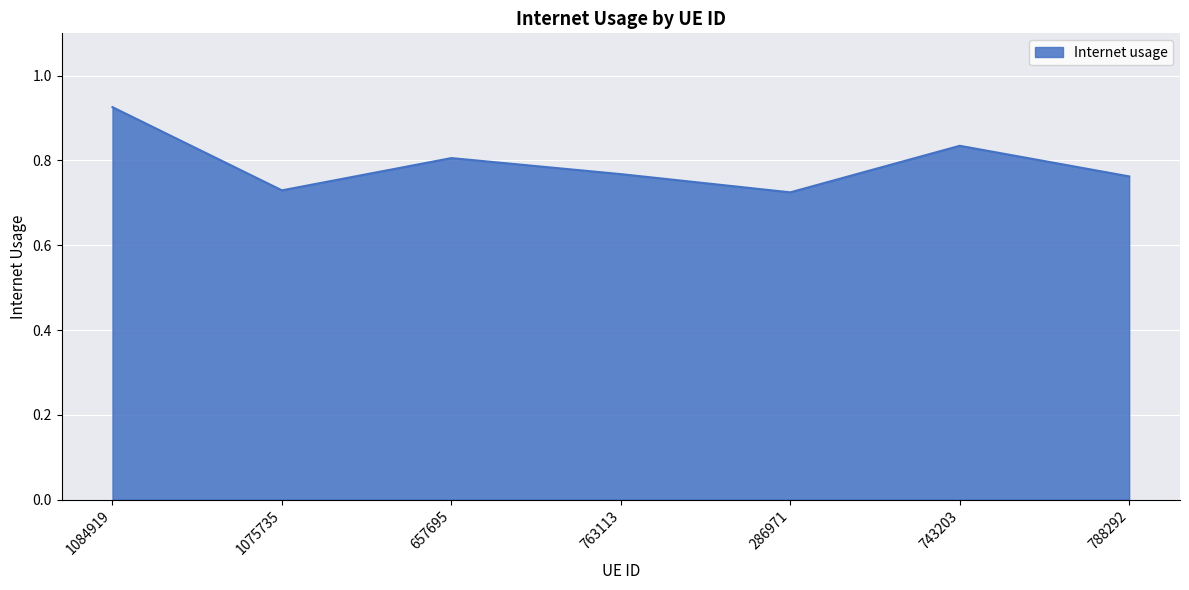

Does the chart have visible grid lines?

Yes